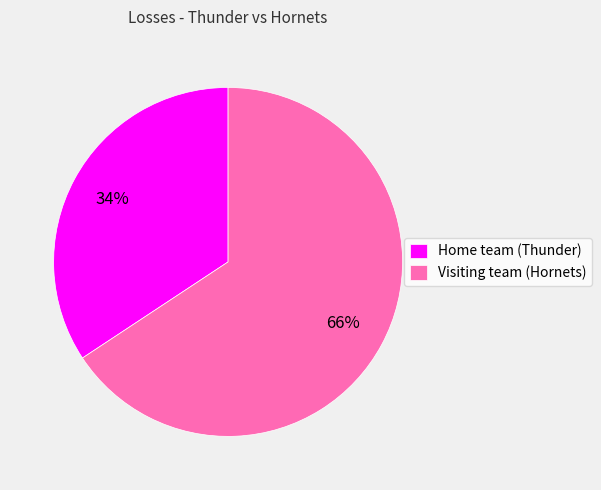

To the nearest percent, what is the average slice percentage?

50%